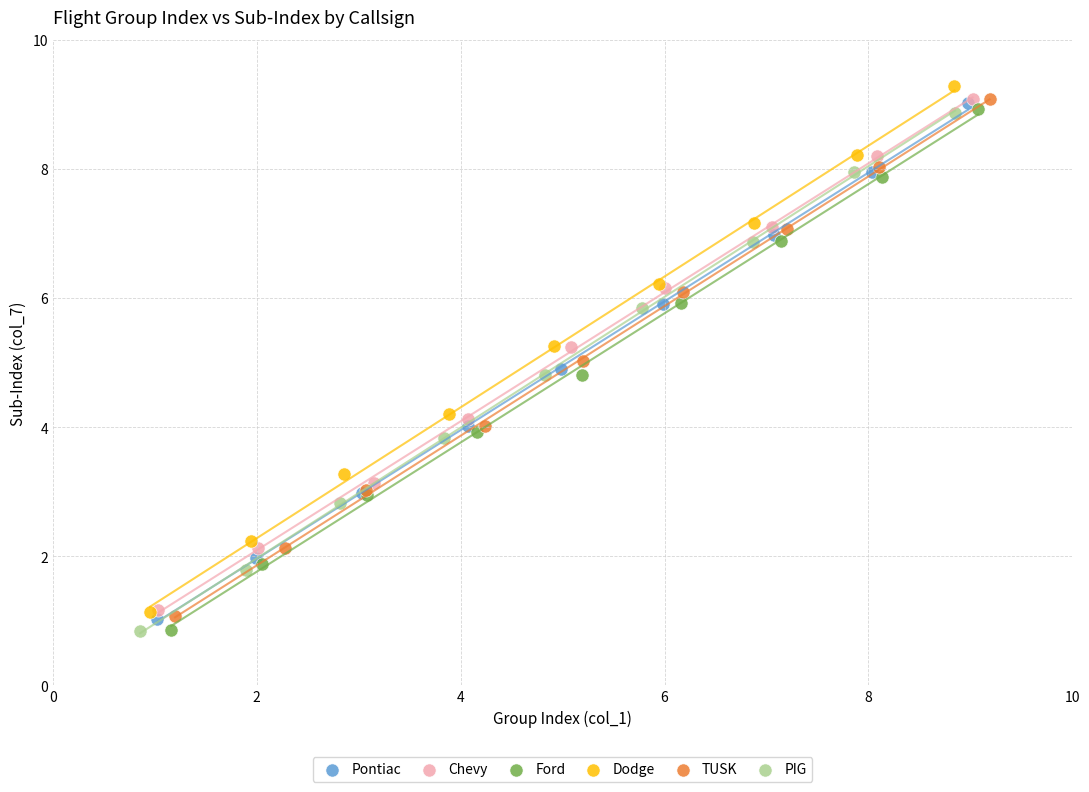

Which series has the widest spread of Y values?

Dodge